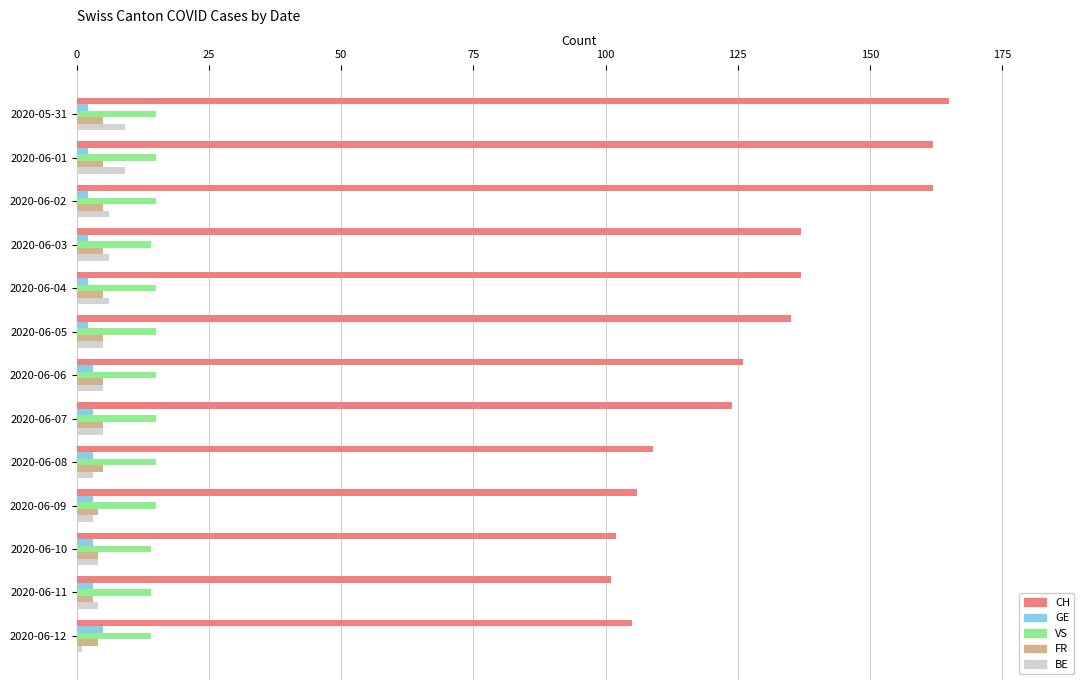

Is the value of VS at 2020-06-12 greater than the value of FR at 2020-06-05?

Yes